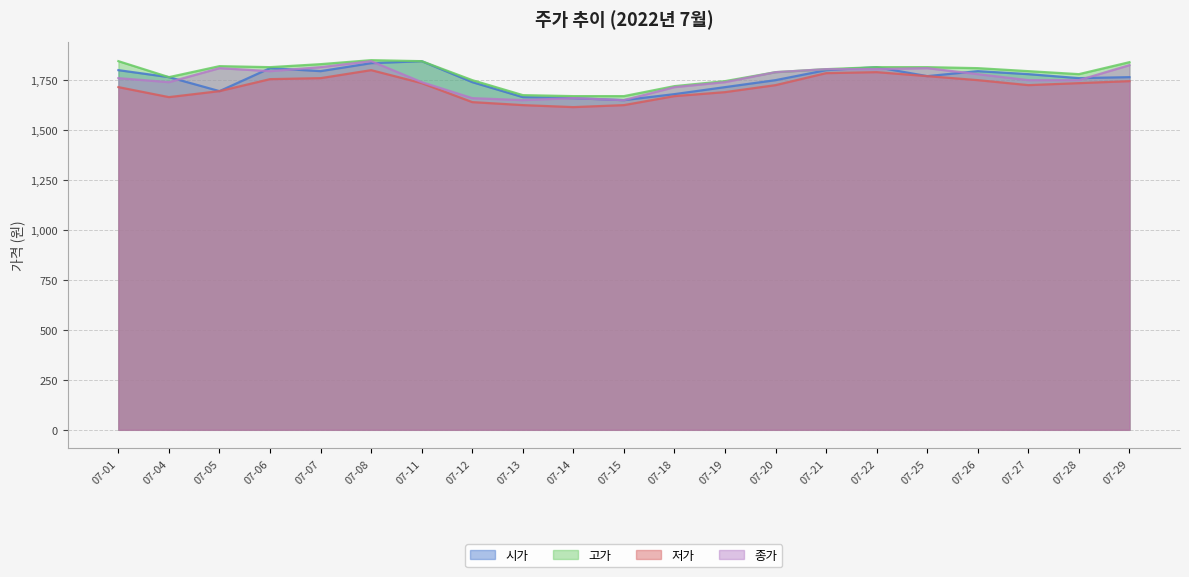

Is it true that 고가 equals 1815 at 07-06?

True